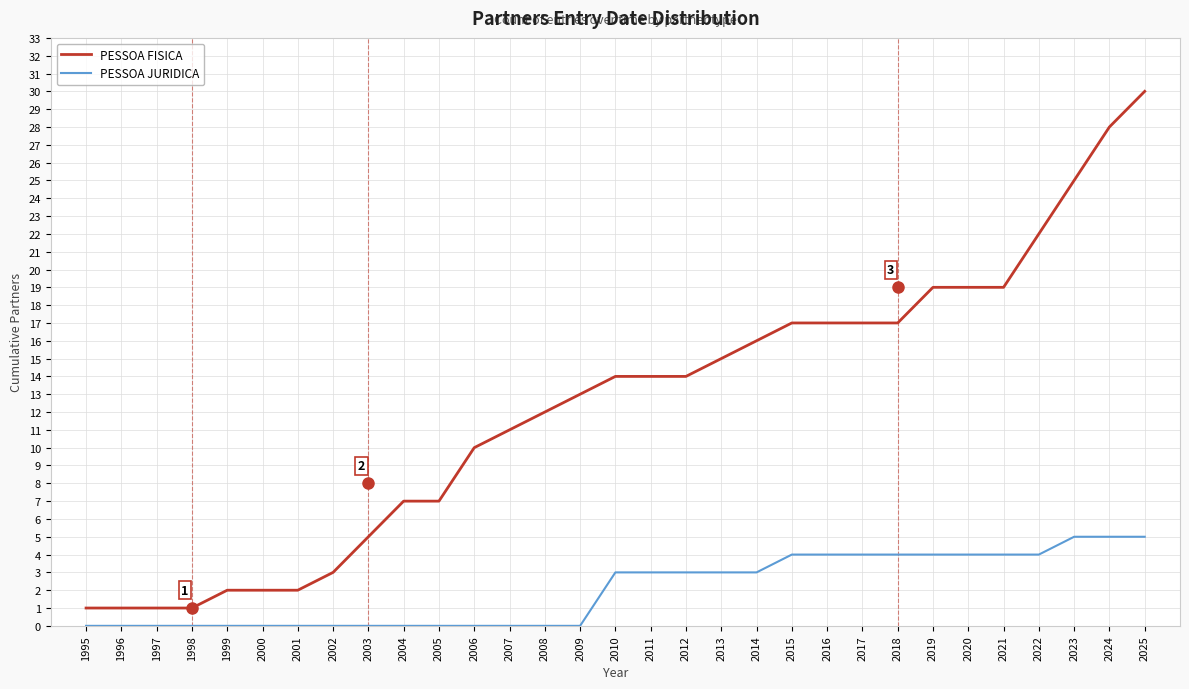

True or false: PESSOA FISICA and PESSOA JURIDICA cross at least once.

False